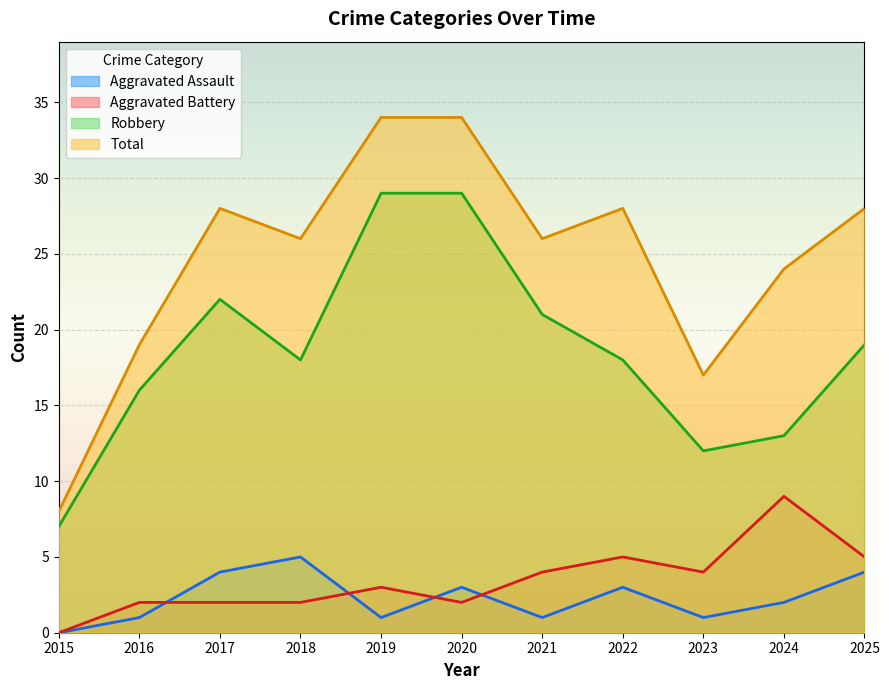

Count the number of categories in the chart.

11